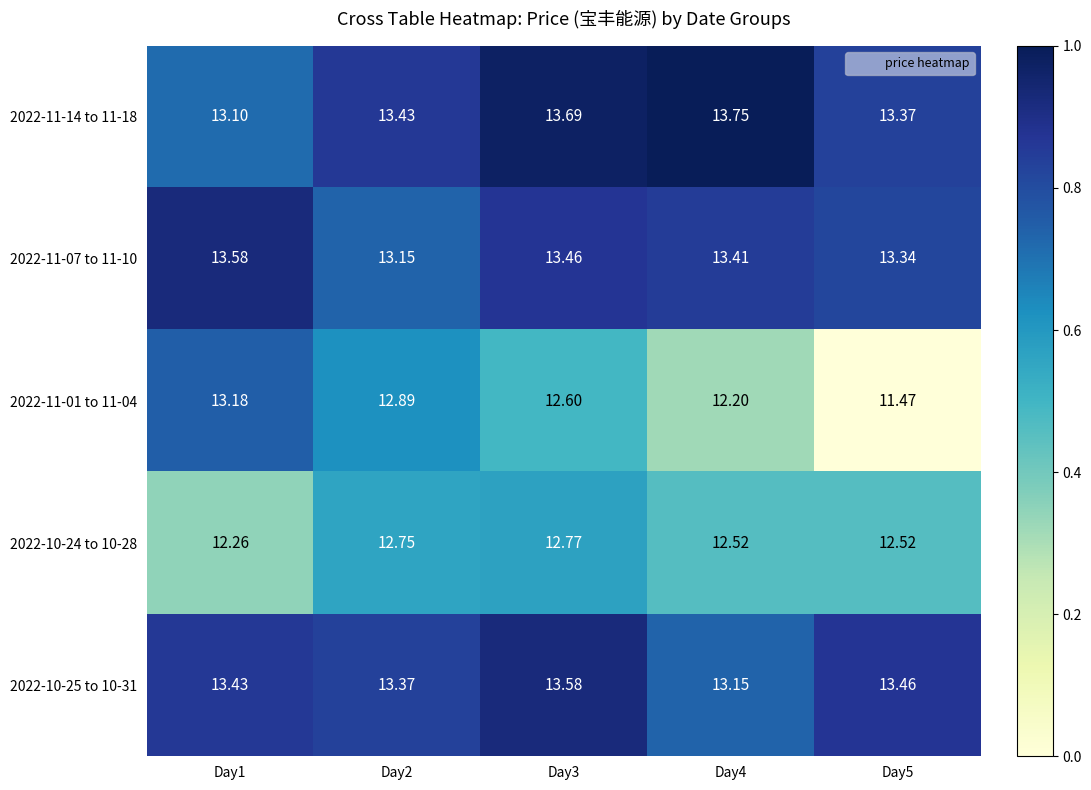

Which series has the largest range (max minus min)?

2022-11-01 to 11-04